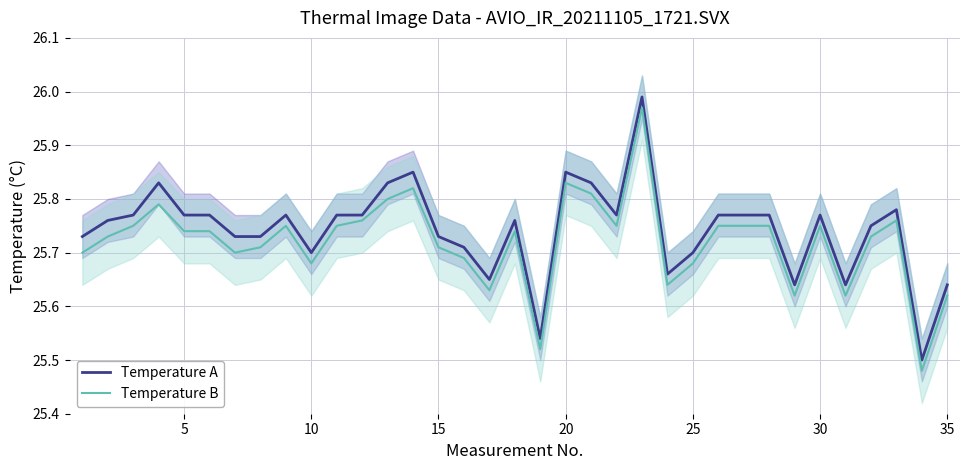

What is the average value of the Temperature A series?

25.7